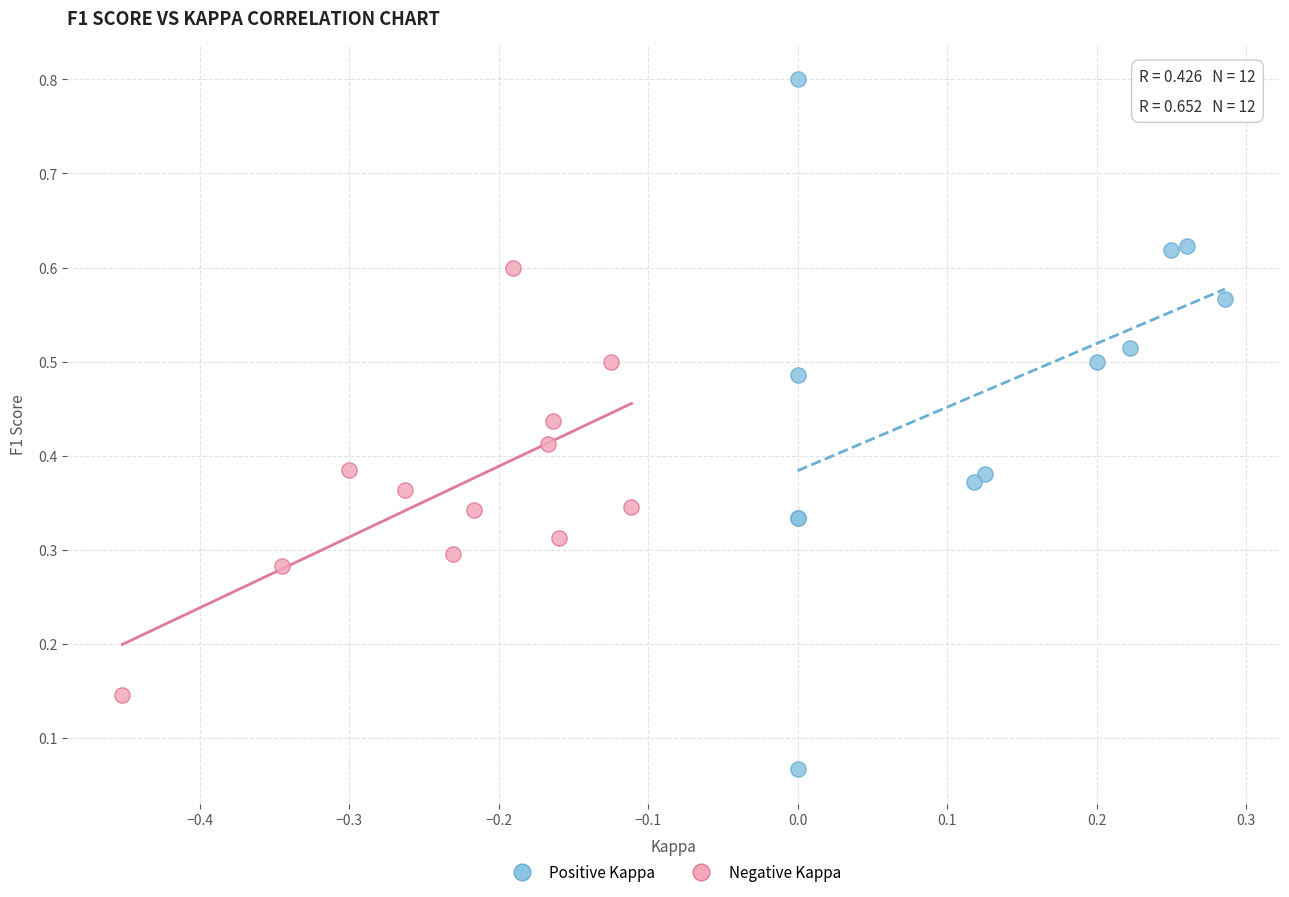

Which series reaches the maximum Y coordinate?

Positive Kappa